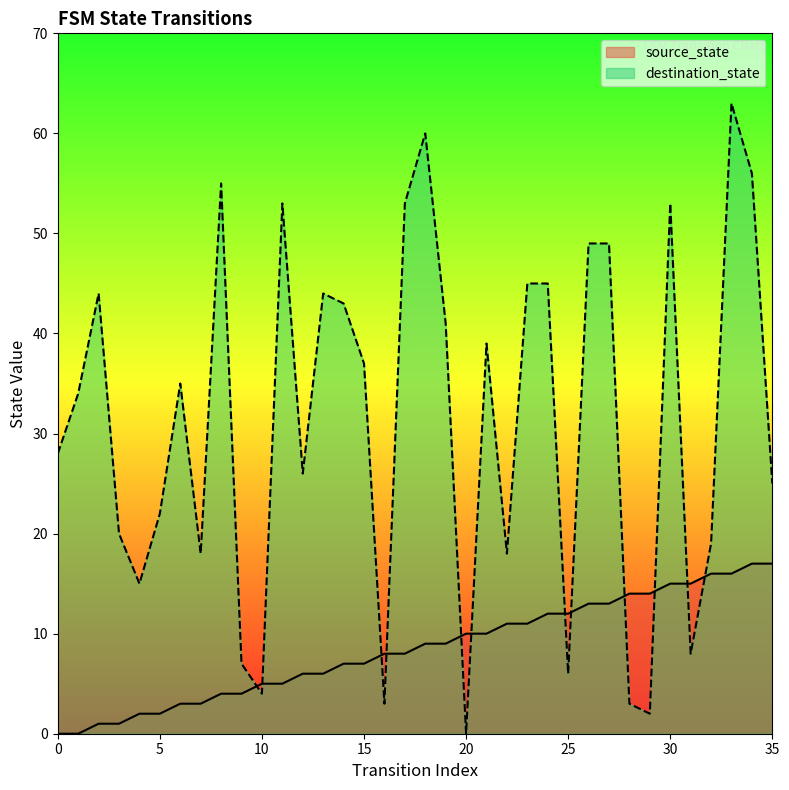

True or false: source_state has a value of 14 at 28.

True